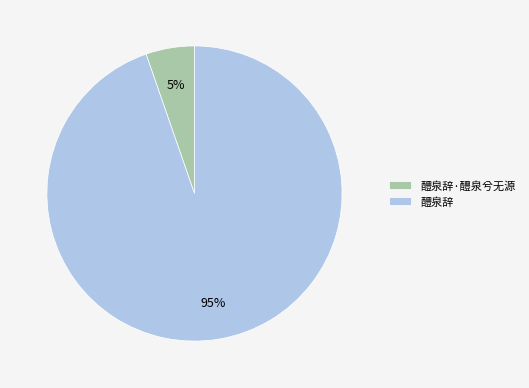

Is there a majority slice in this chart?

Yes